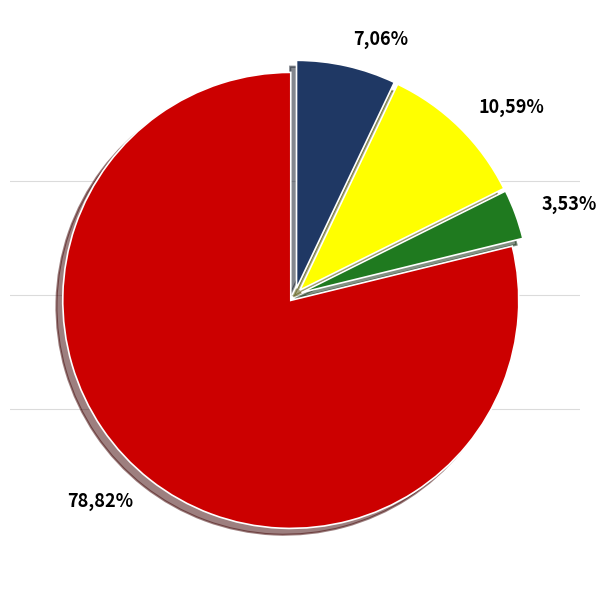

To the nearest percent, what percentage of the pie is Robbery?

79%